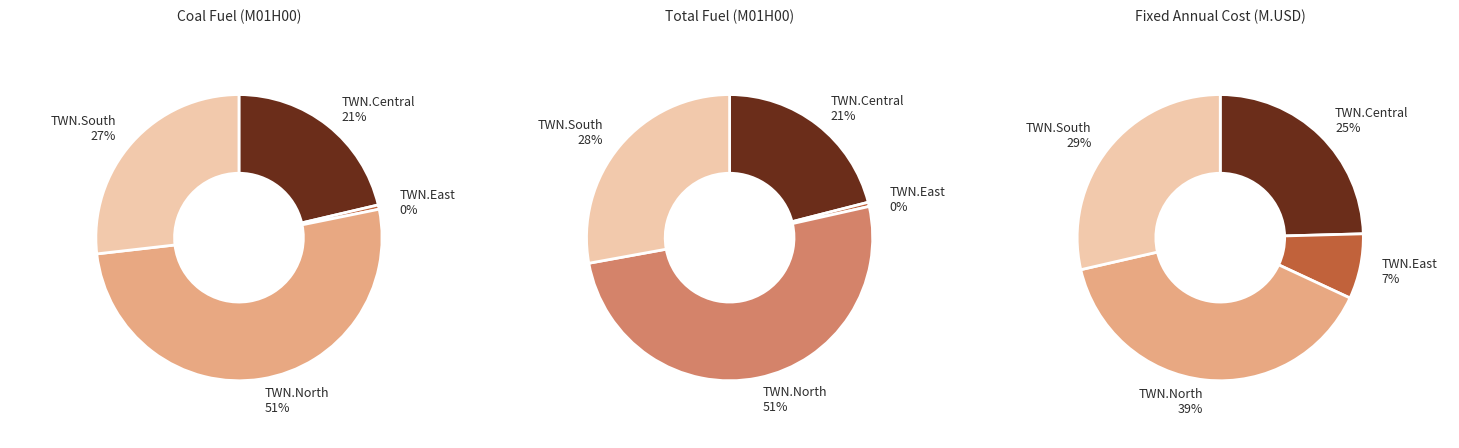

Which series has the widest spread of values?

Coal